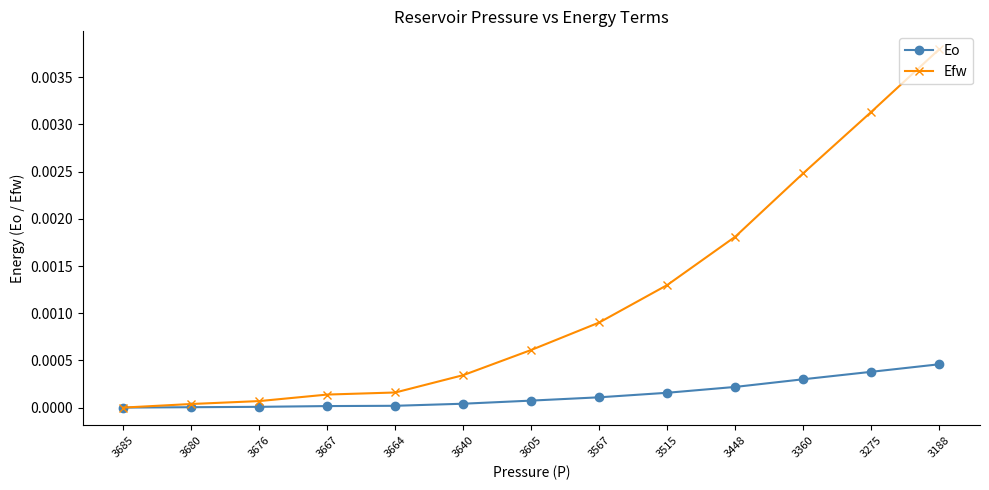

How many series are shown in this chart?

2